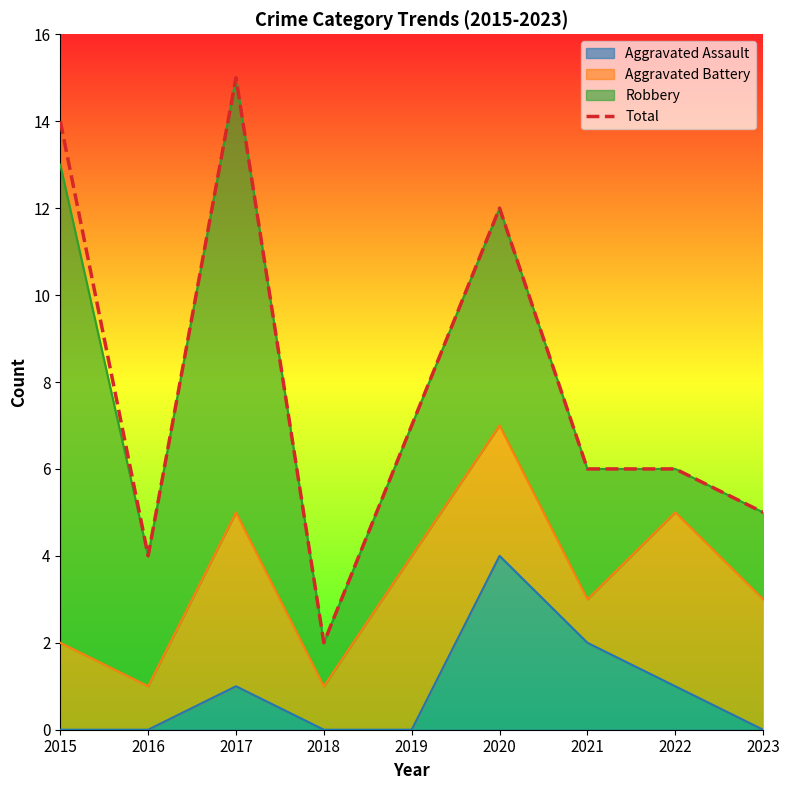

Where does the data first go above 6?

2015